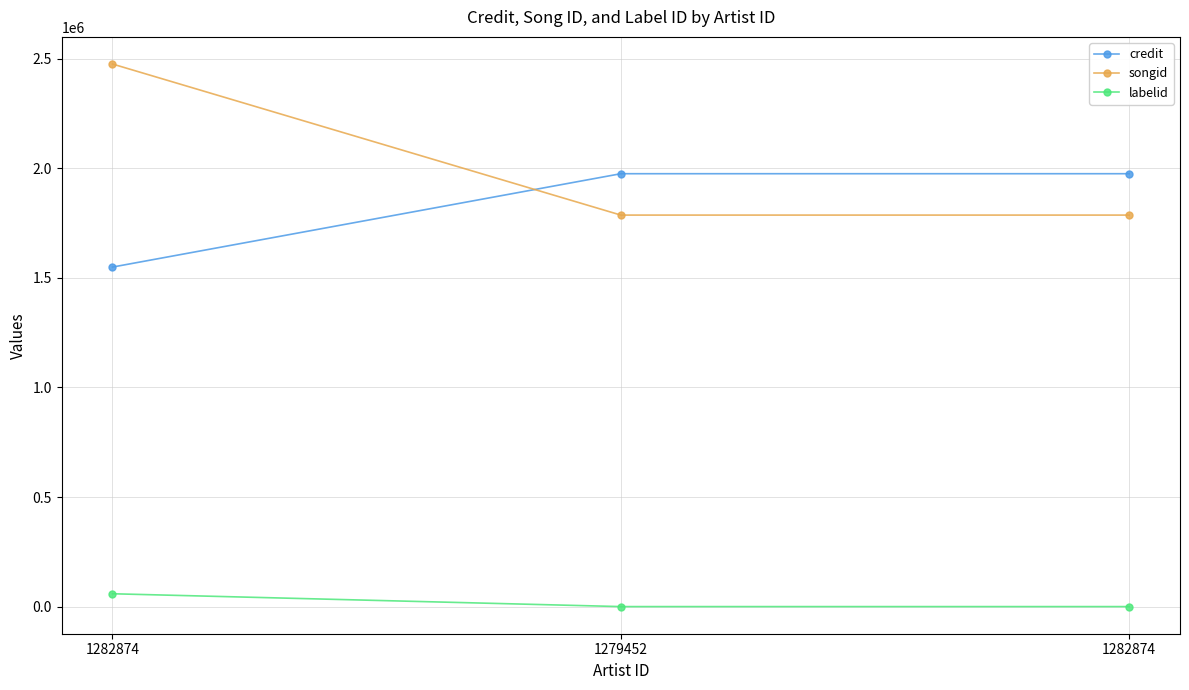

Count the number of categories in the chart.

3